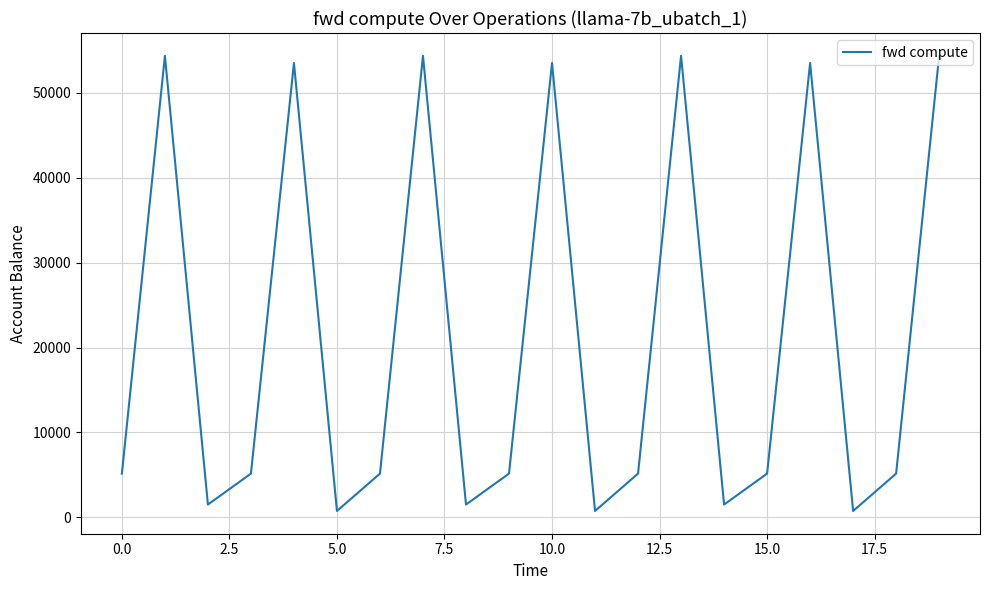

Reading left to right, extract all data points from this chart.

5154.2	54364.2	1509.6	5154.2	53516.1	754.8	5154.2	54364.2	1509.6	5154.2	53516.1	754.8	5154.2	54364.2	1509.6	5154.2	53516.1	754.8	5154.2	54364.2